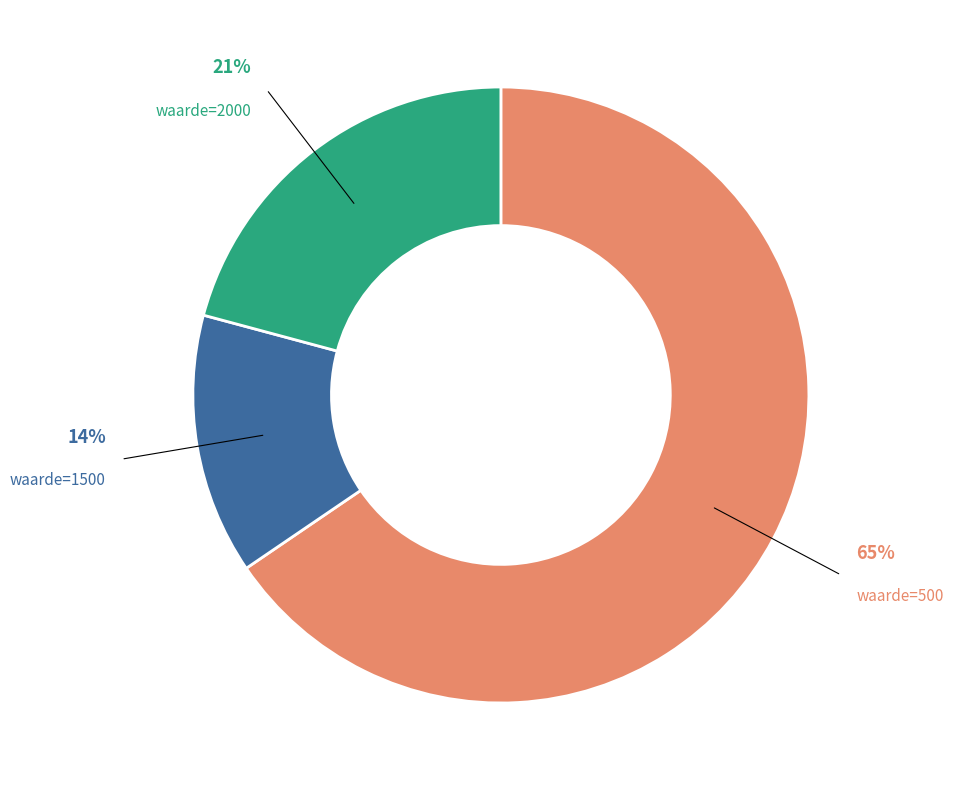

To the nearest percent, what is the average slice percentage?

33%